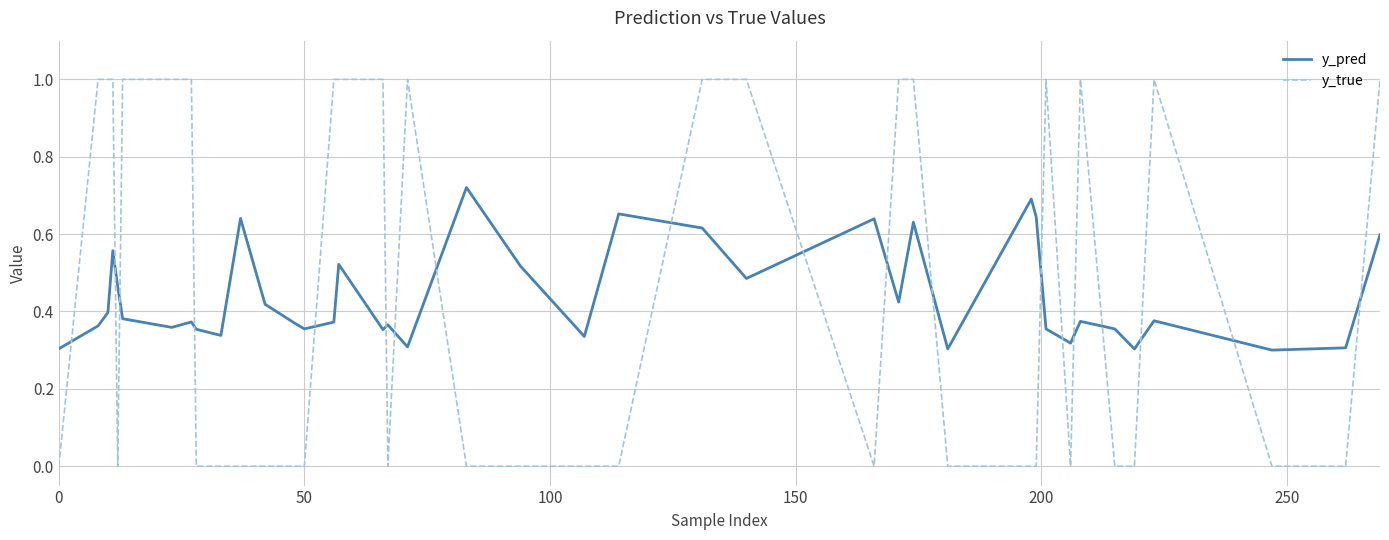

True or false: y_true and y_pred intersect in this chart.

True